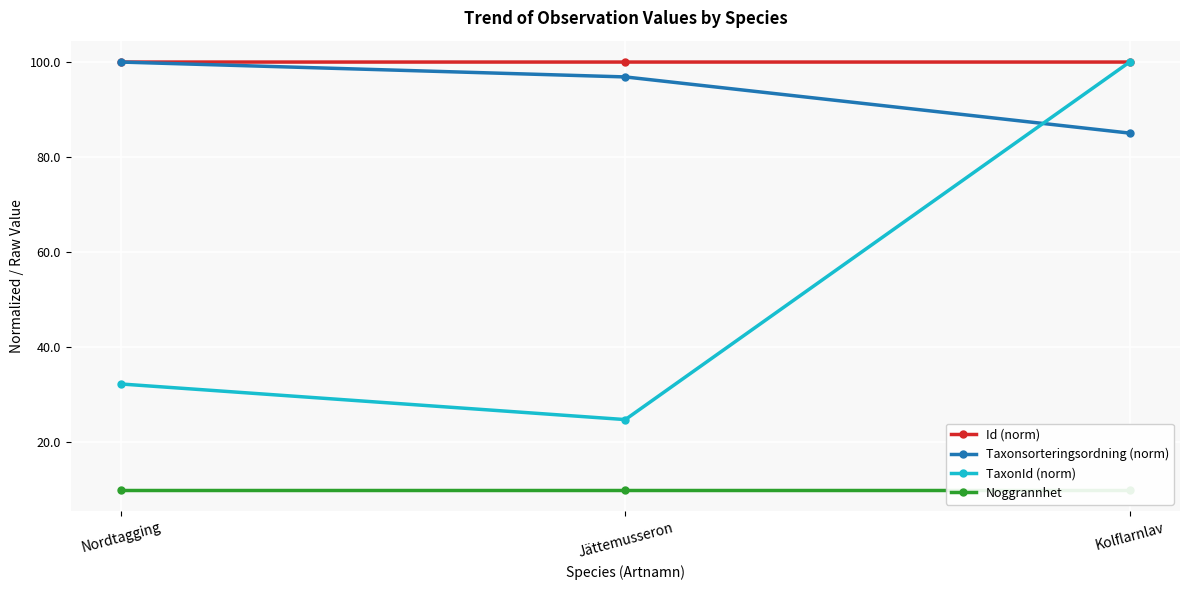

The TaxonId (norm) series shows 100.0 at Kolflarnlav. True or false?

True